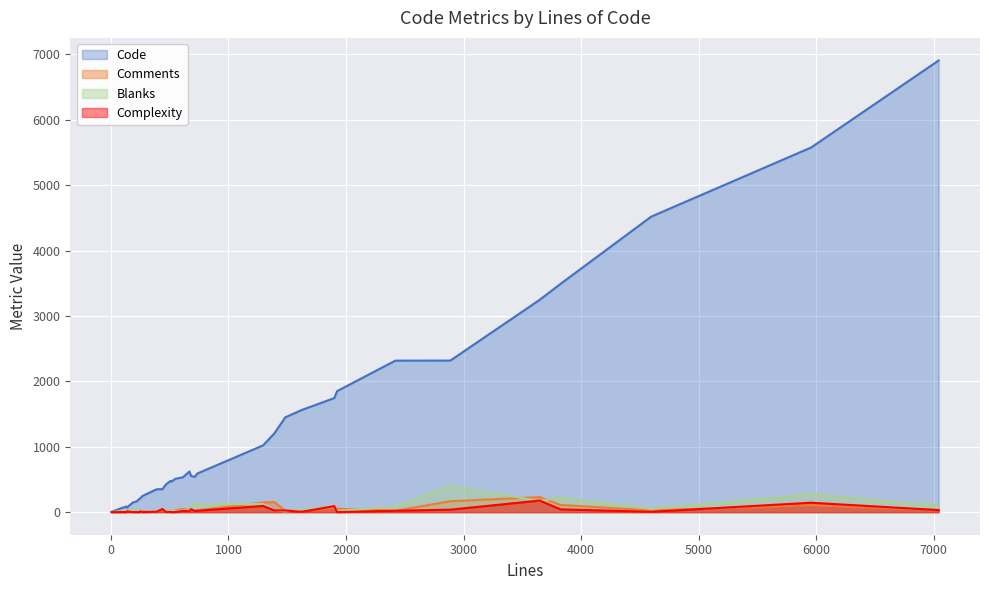

Does the chart display data point markers on the line(s)?

No